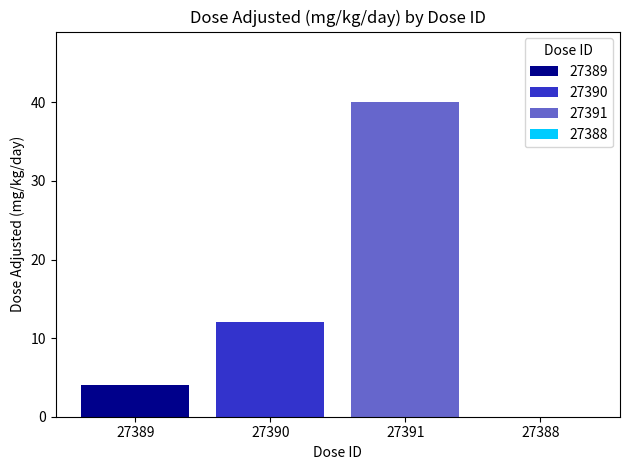

Read the 27390 value at 27390.

12